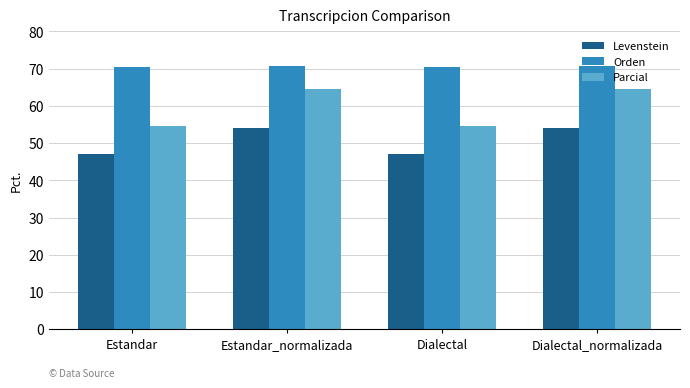

What is the approximate value of Orden at Estandar_normalizada?

70.8